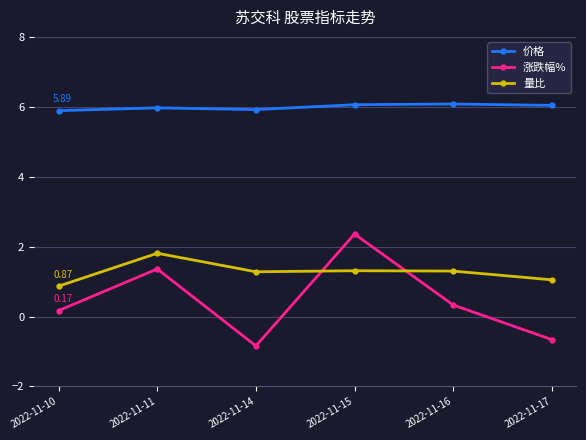

Is it true that 量比 equals 1.8 at 2022-11-14?

False